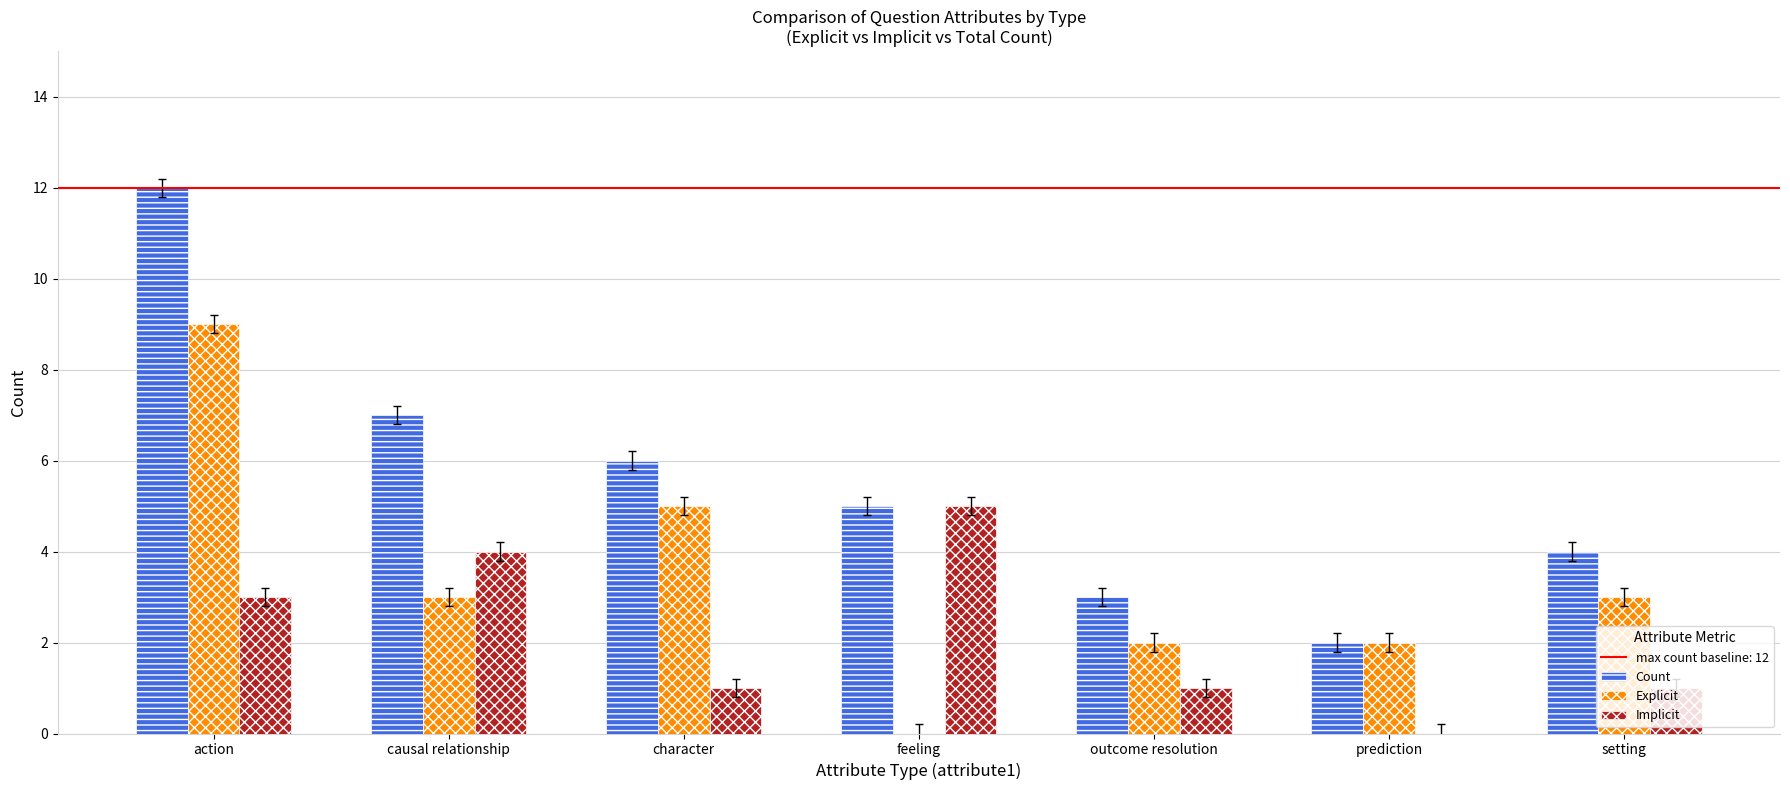

Is the value of Explicit at feeling greater than the value of Count at feeling?

No